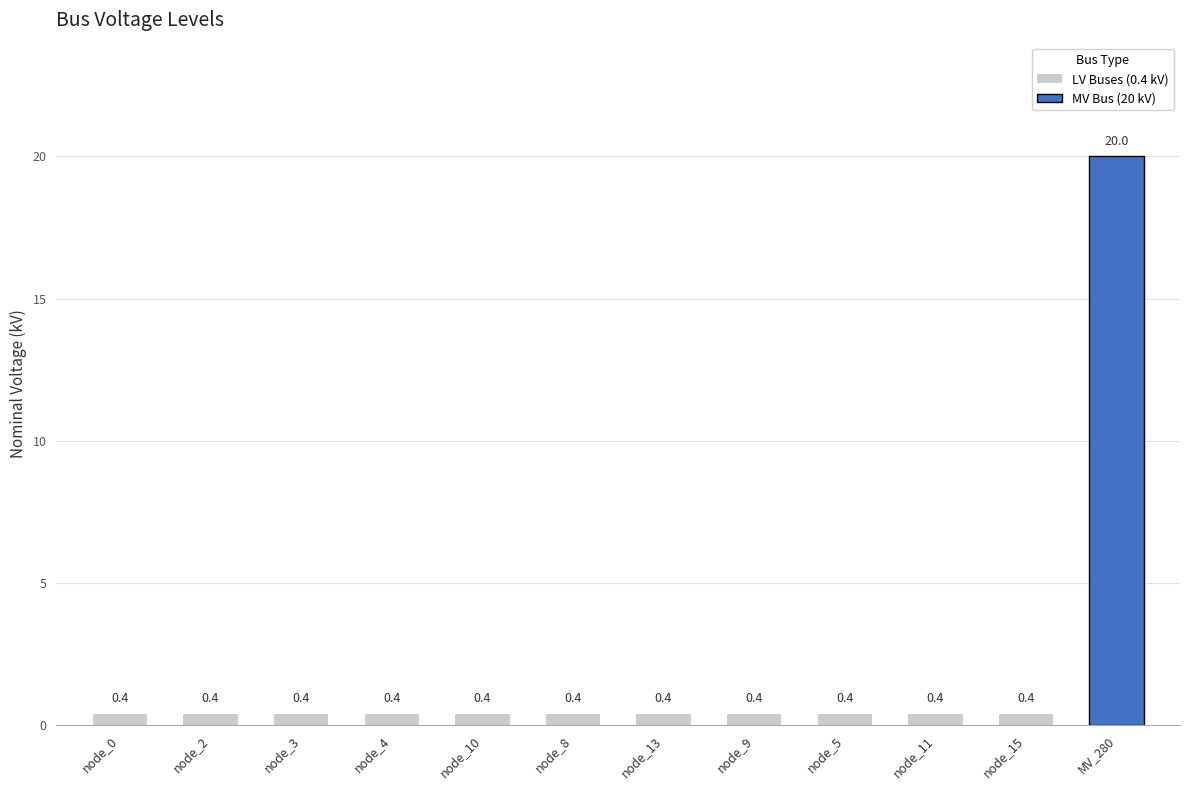

Is it true that the value at node_13 is 0.7?

False